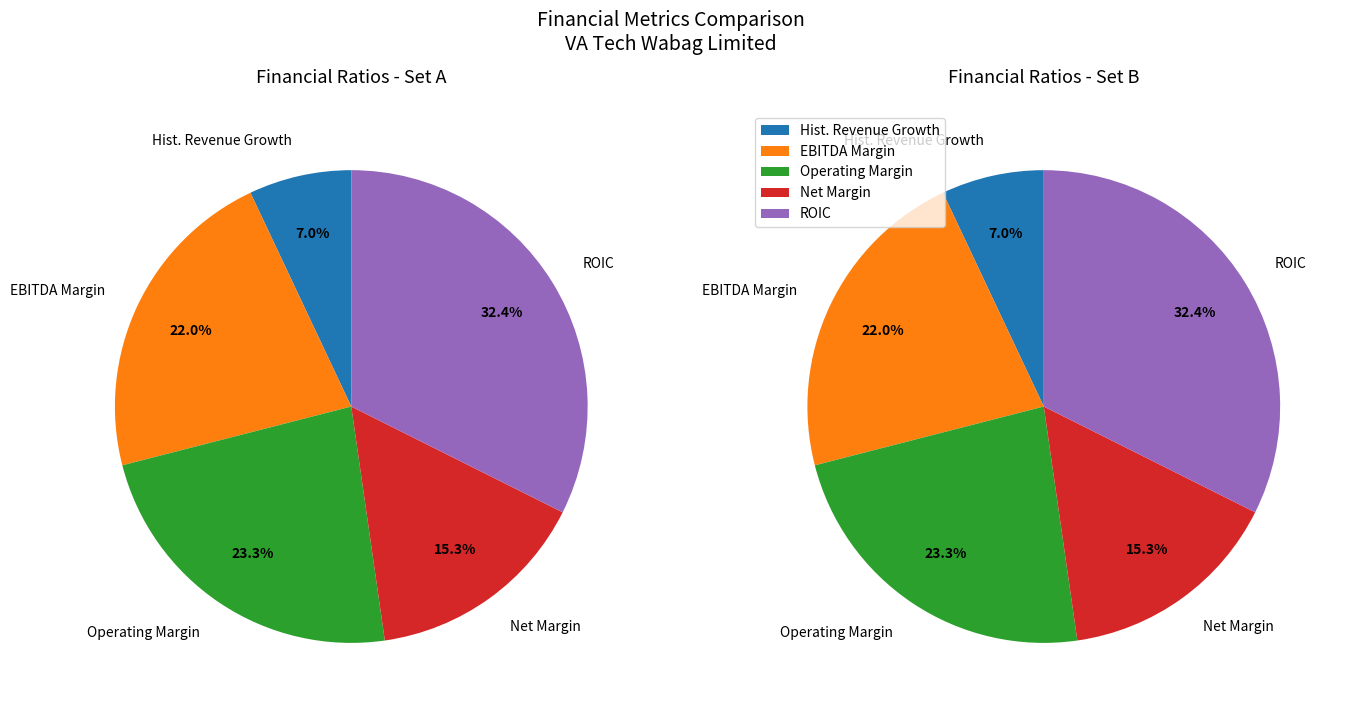

Does any single category account for the majority?

No